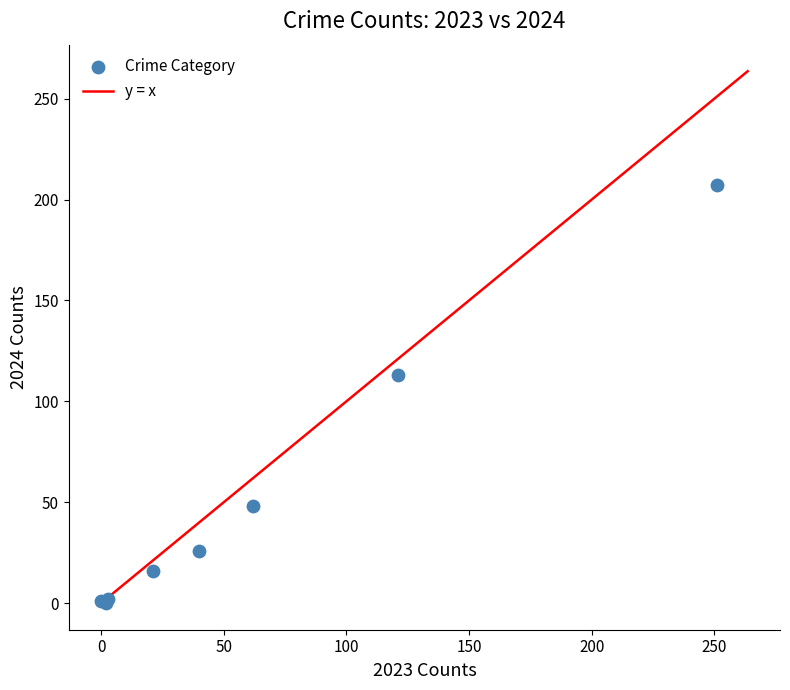

What Y value in the scatter plot is closest to 103?

113